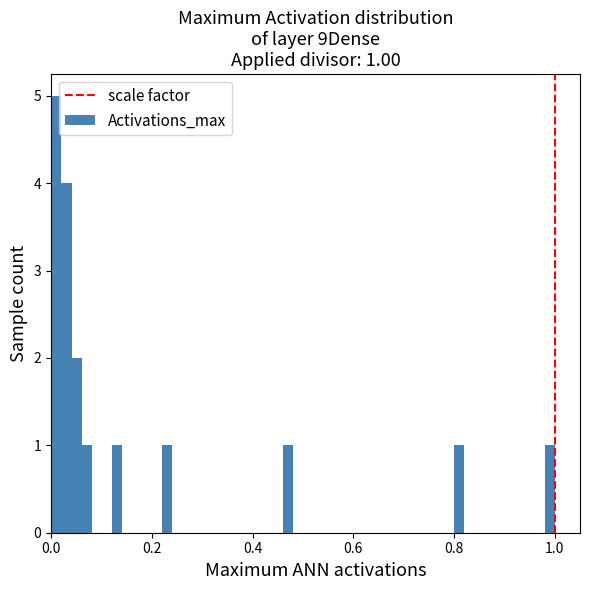

Read against the x-axis, roughly where is the centre of the tallest bar?

0.02